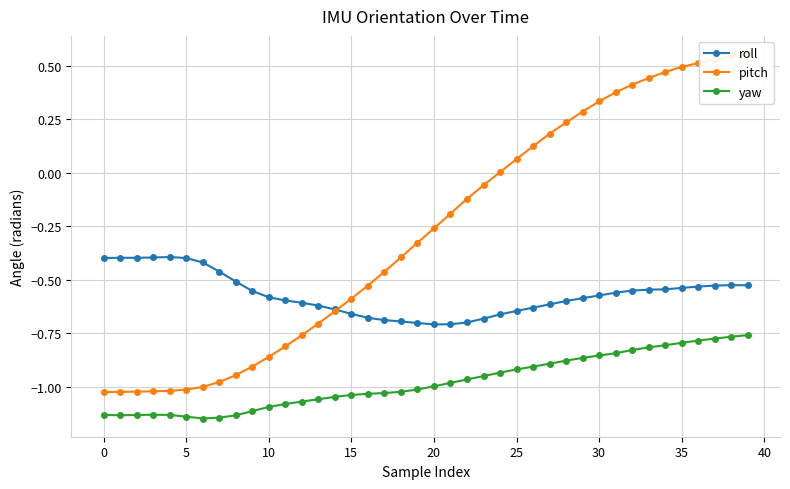

At which category is the sum across all series the highest?

39